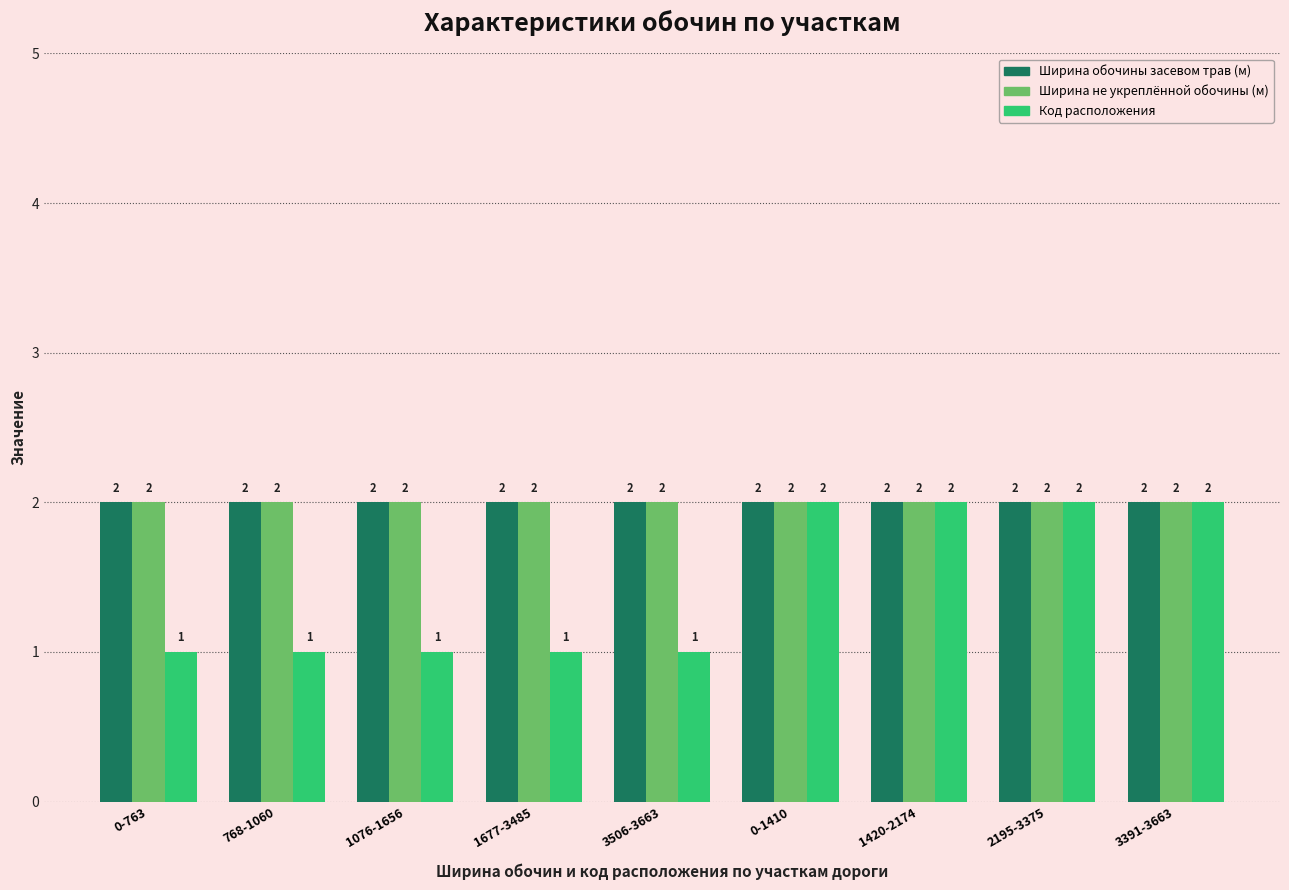

At how many categories does at least one series exceed 1?

9